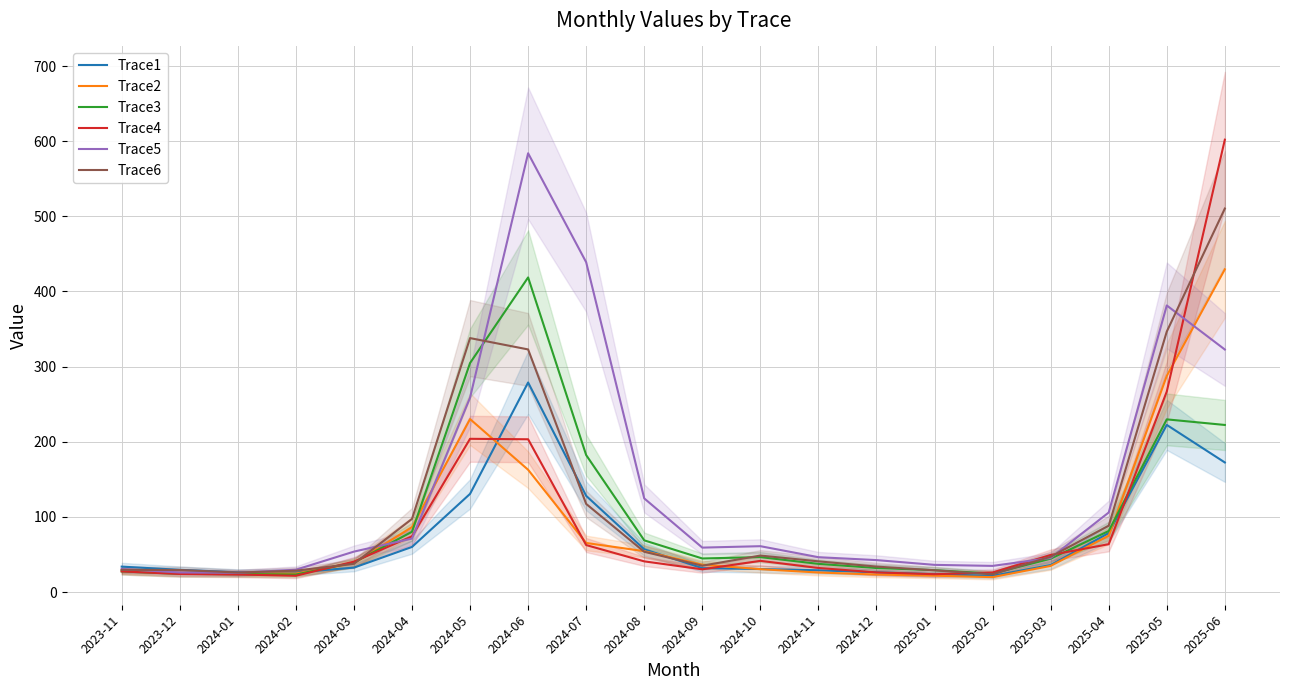

Between 2024-03 and 2023-11, which is larger?

2023-11